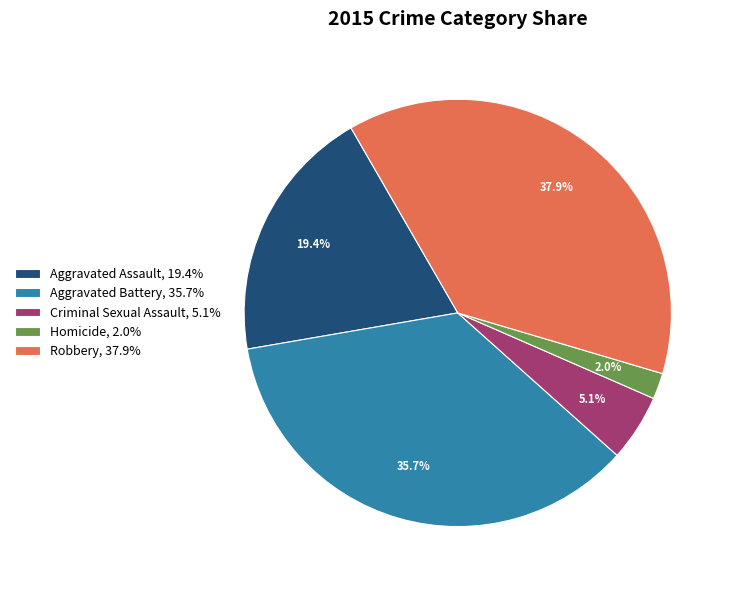

To the nearest percent, what is the combined percentage of Robbery and Homicide?

40%